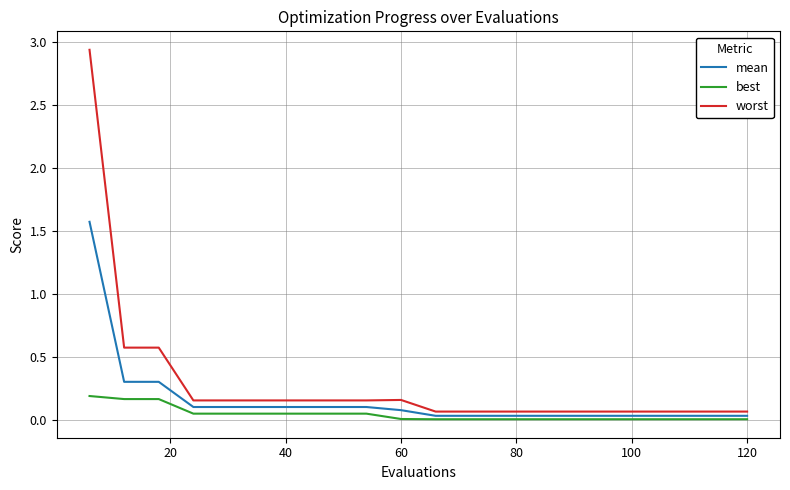

List the series in order of their peak value, lowest first.

best, mean, worst